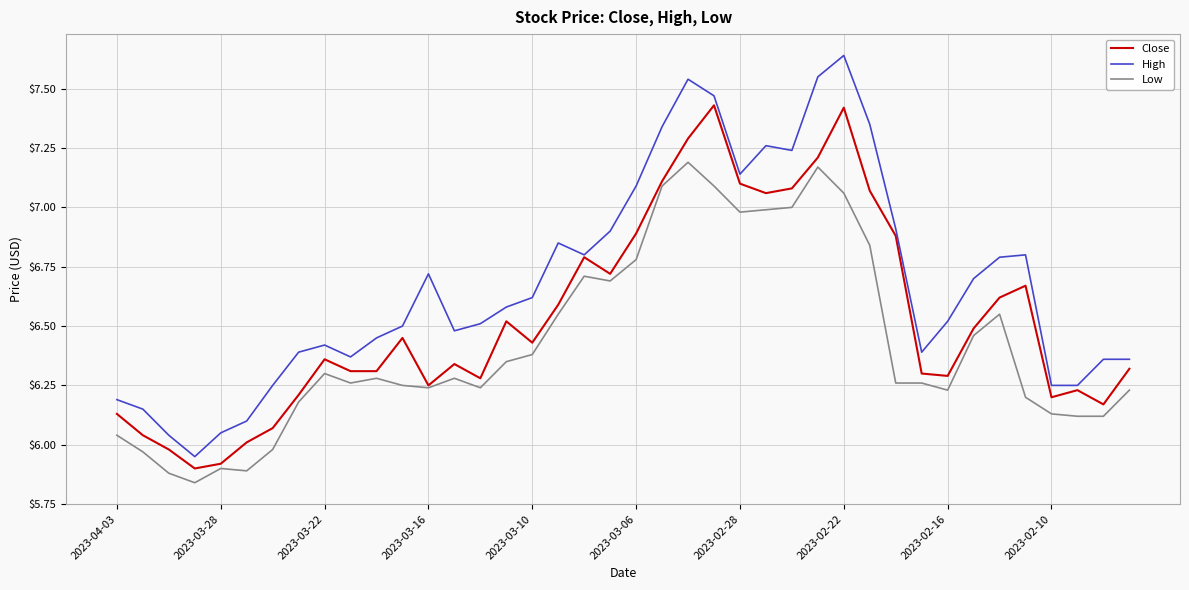

True or false: High and Low cross at least once.

False